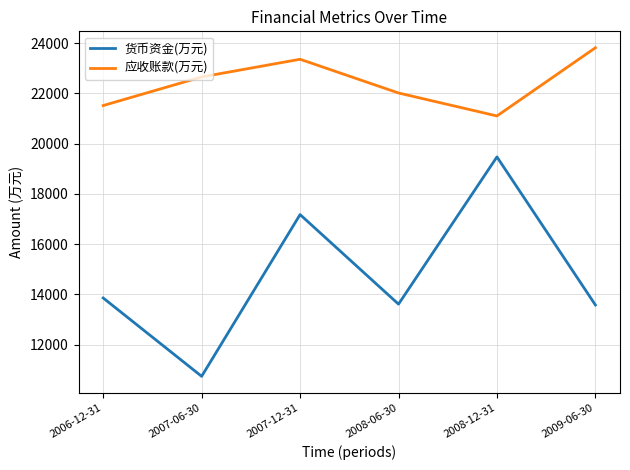

How many lines are shown in the chart?

2